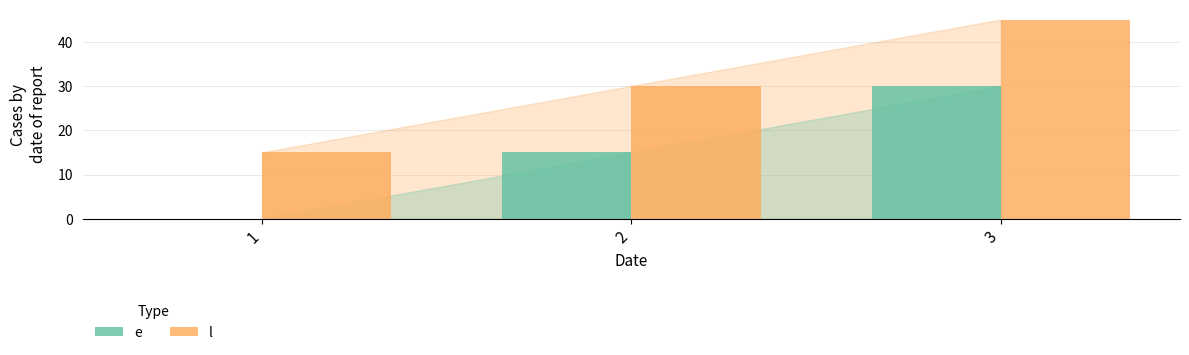

True or false: e has a value of 0 at 1.

True